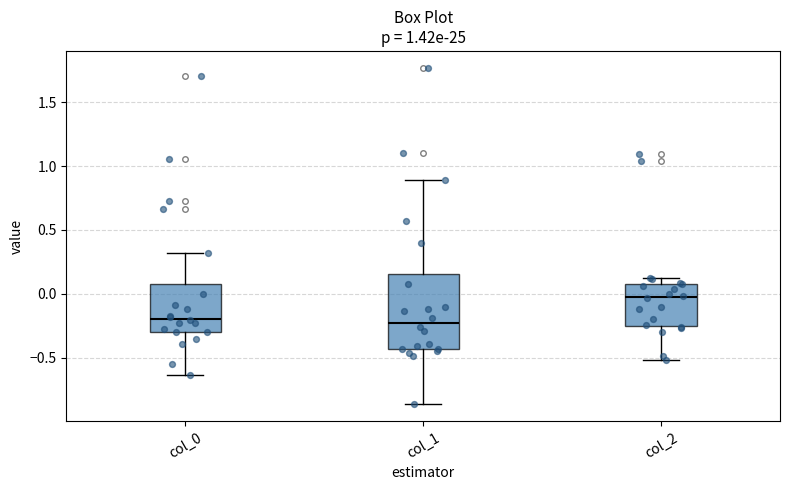

Reading left to right, read every box against the y-axis: the position of its median line, the range the box covers, and the ends of its whiskers. The values are not printed on the chart, so give them approximately, as read against the axis.

col_0: median -0.20, box -0.30 to 0.10, whiskers -0.65 to 0.30
col_1: median -0.25, box -0.45 to 0.15, whiskers -0.85 to 0.90
col_2: median -0.05, box -0.25 to 0.10, whiskers -0.50 to 0.10 (just above the box's upper edge)